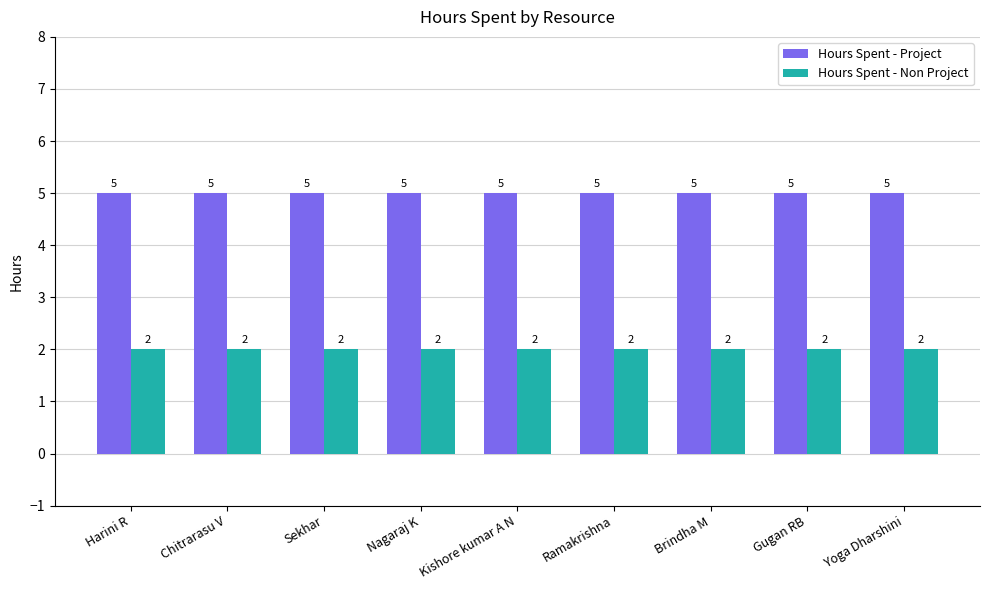

Reading left to right, extract all data points from this chart.

Hours Spent - Project: 5	5	5	5	5	5	5	5	5
Hours Spent - Non Project: 2	2	2	2	2	2	2	2	2